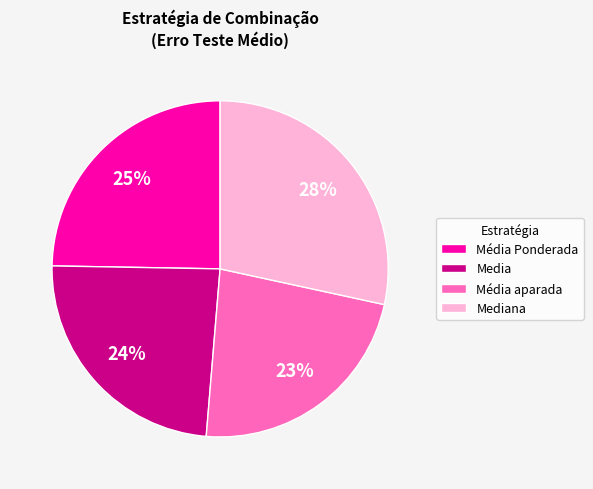

What is the smallest slice in the pie chart?

Média aparada